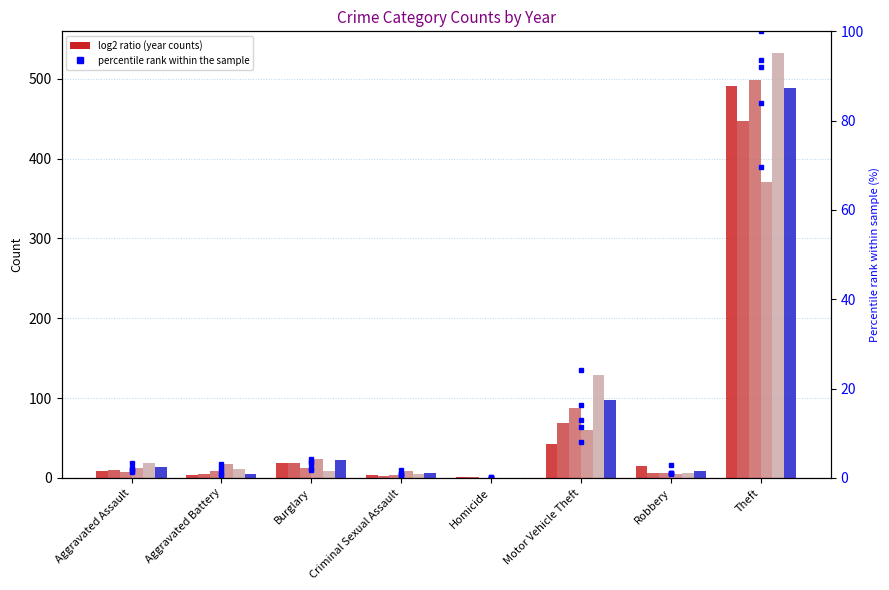

How many data points in 2017 pct are above 1?

5